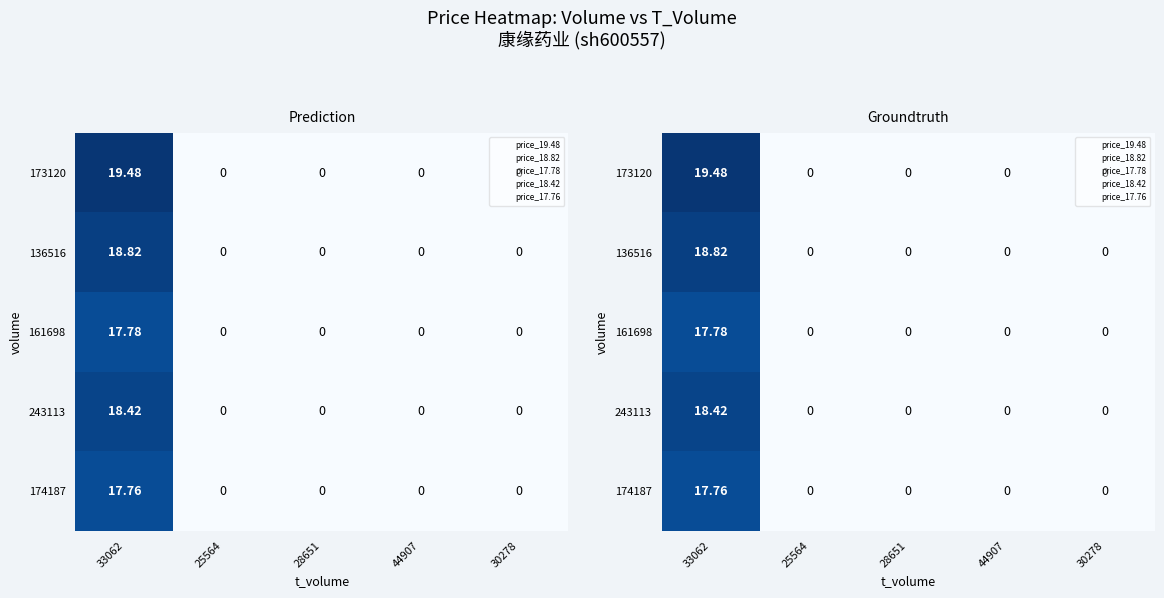

Rank the series at 33062 from highest to lowest value.

173120, 136516, 243113, 161698, 174187